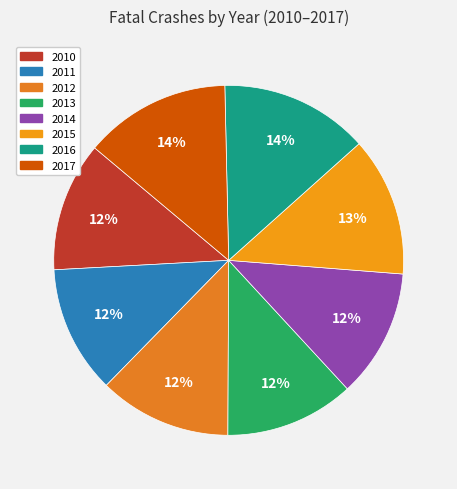

To the nearest percent, what portion does 2013 represent?

12%